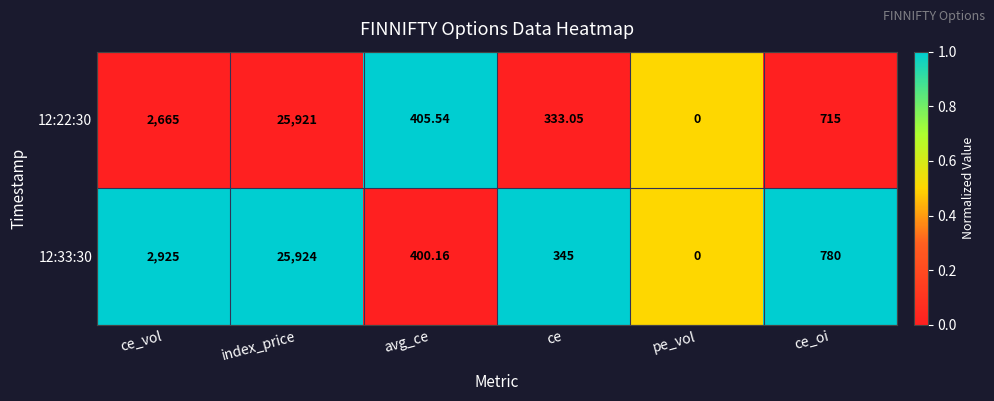

How many series are shown in this chart?

2